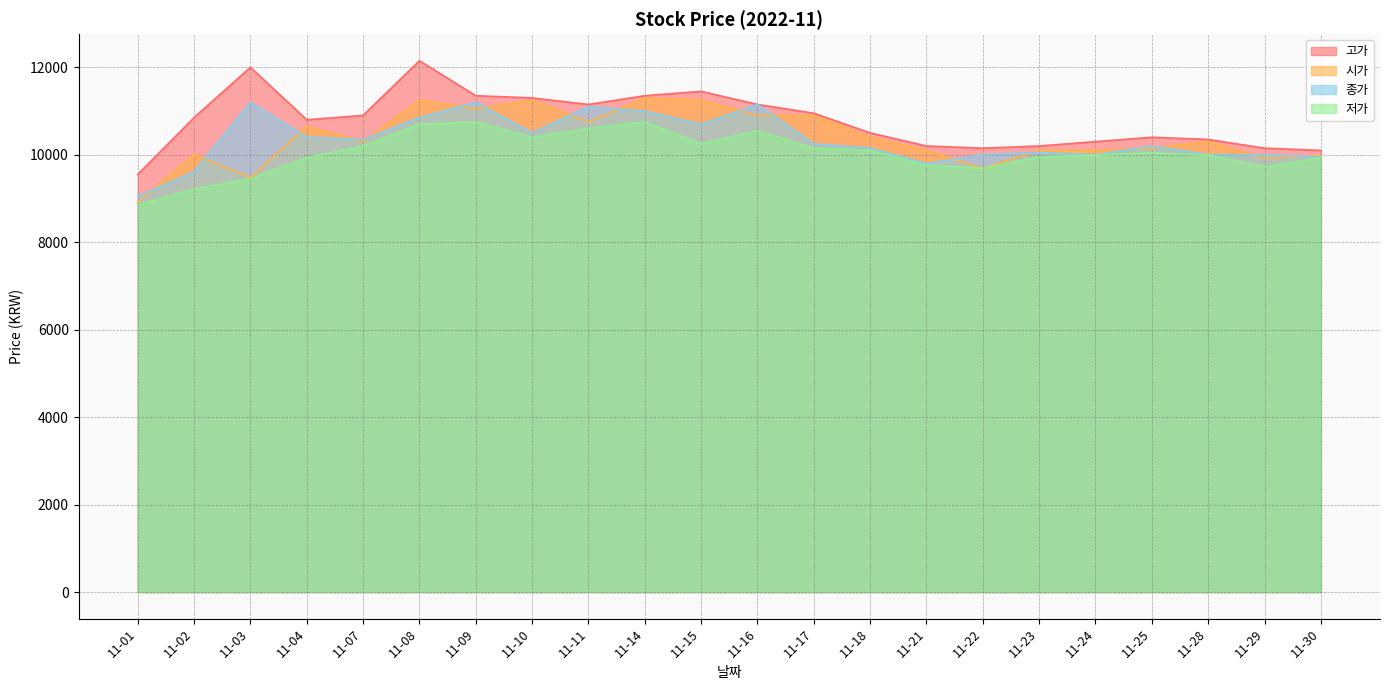

List the series in order of their peak value, lowest first.

저가, 종가, 시가, 고가